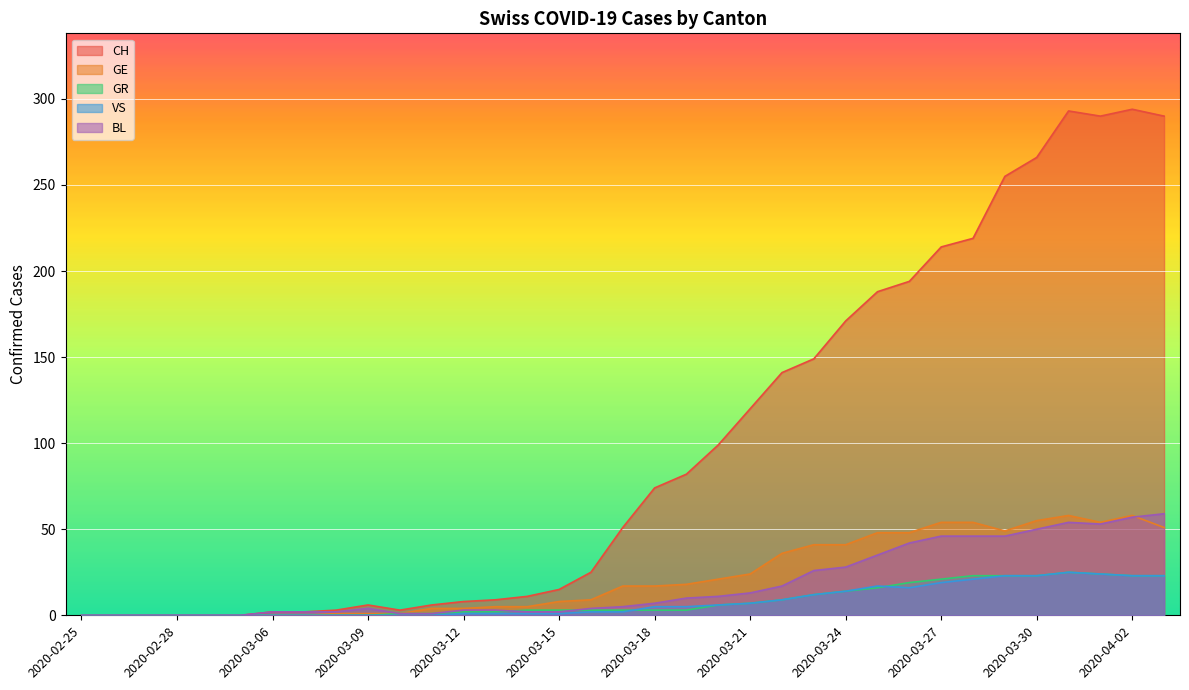

How many values in CH are above zero?

29